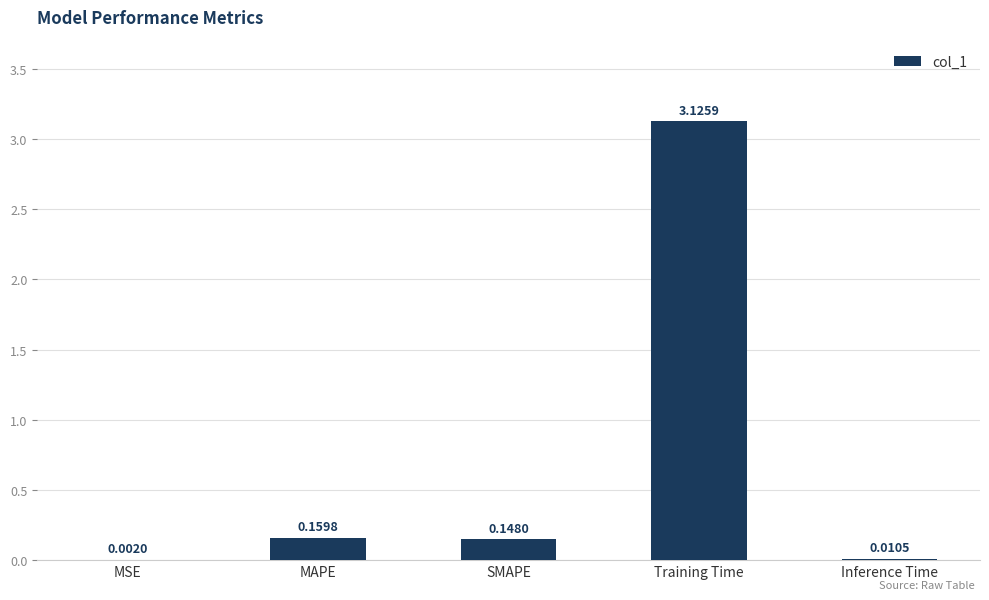

How many distinct data groups are displayed?

1